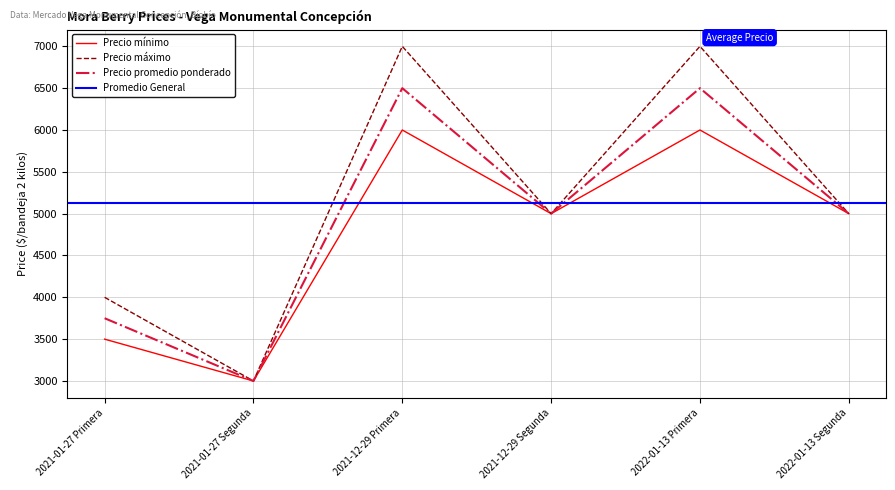

Which series has the largest total across all categories?

Precio máximo